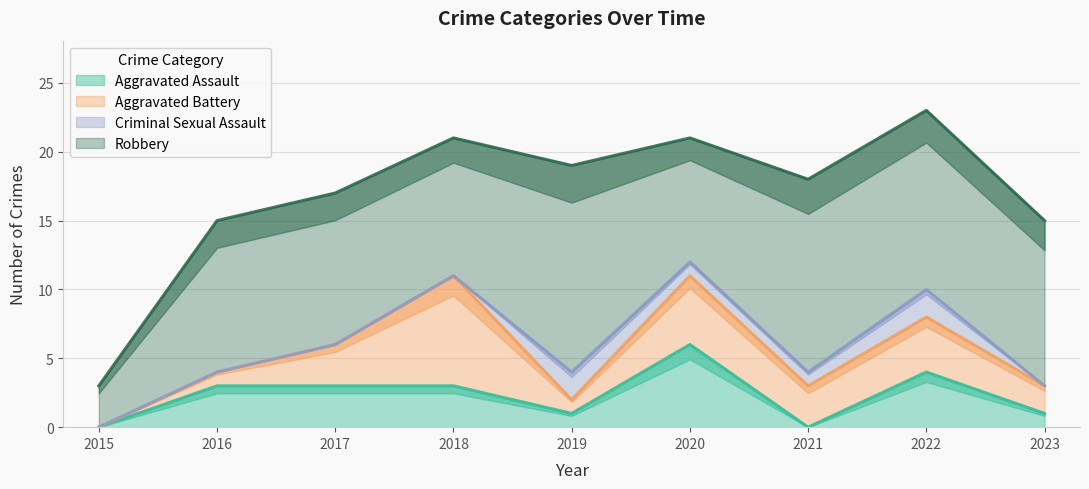

Rank the categories by Aggravated Assault value from highest to lowest.

2020, 2022, 2016, 2017, 2018, 2019, 2023, 2015, 2021